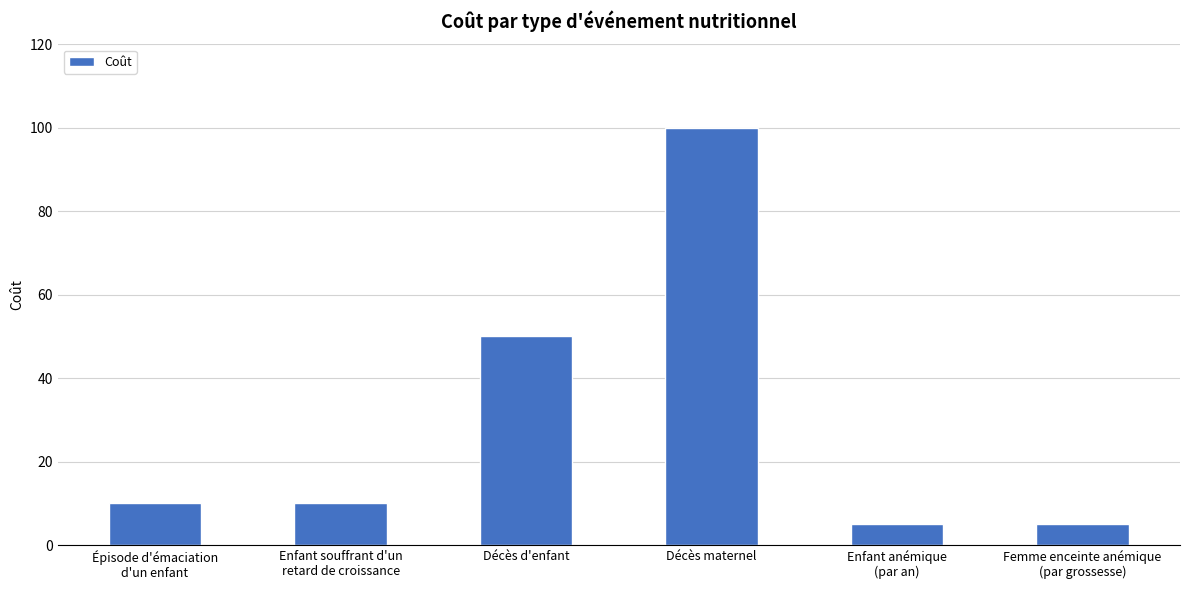

Which has a higher value, Enfant souffrant d'un
retard de croissance or Enfant anémique
(par an)?

Enfant souffrant d'un
retard de croissance